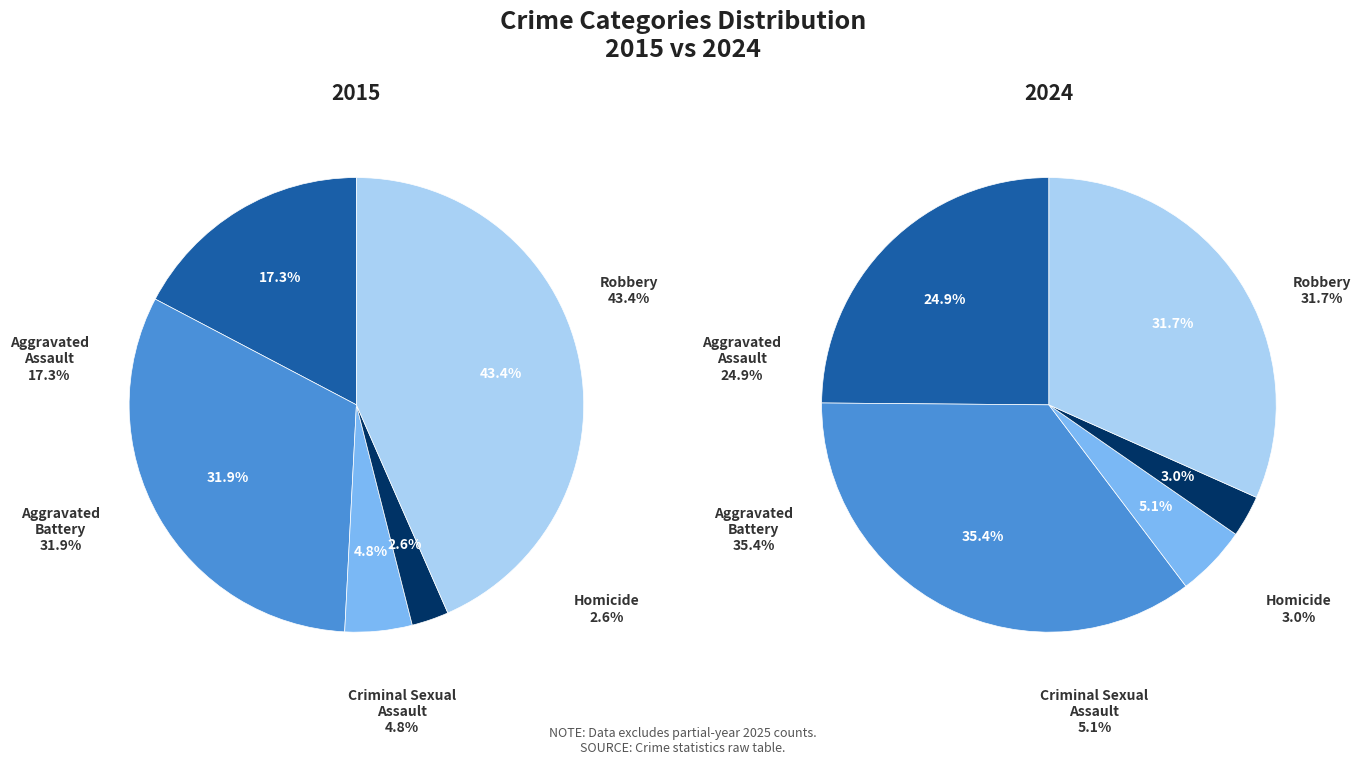

To the nearest percent, what is the difference between the largest and smallest slice percentages?

41%